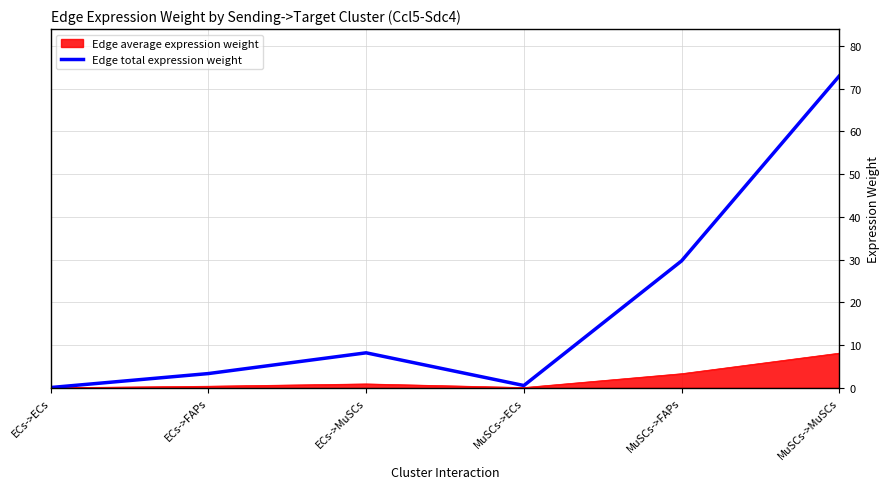

Is it true that Edge total expression weight equals 3.0 at ECs->MuSCs?

False